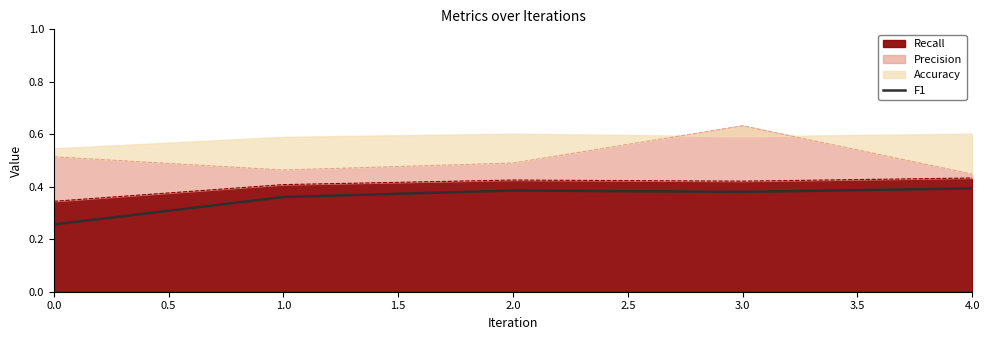

Does the chart display data point markers on the line(s)?

No